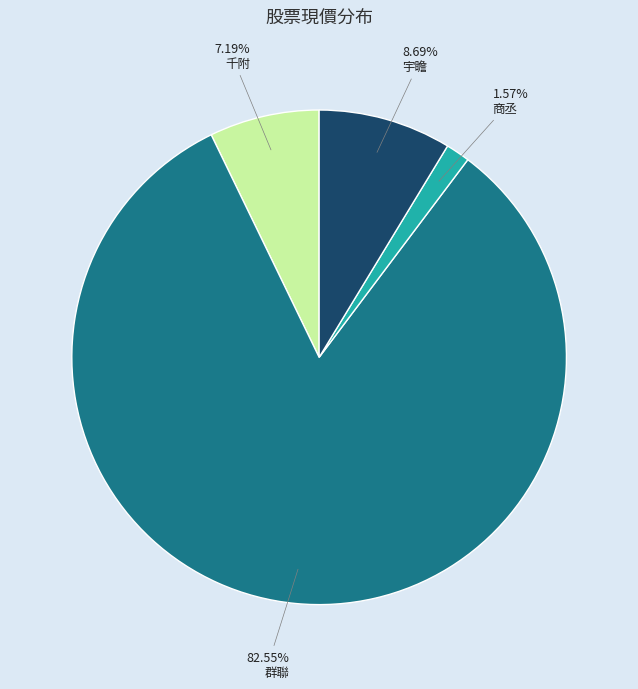

Approximately how many times larger is the value at 宇瞻 compared to 商丞?

5.5